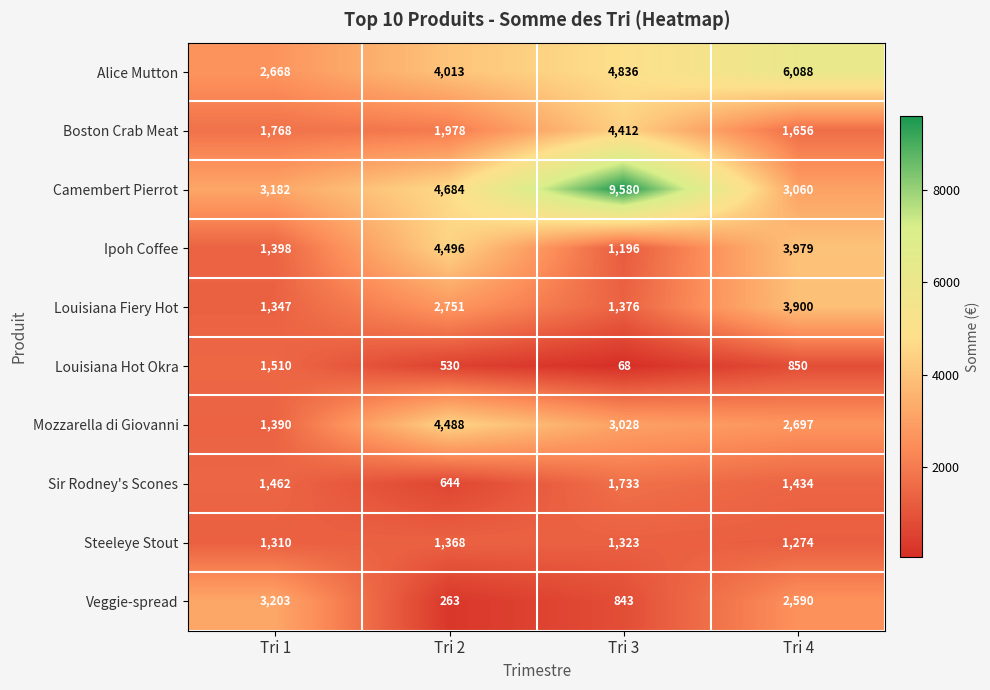

Rank the series at Tri 4 from lowest to highest value.

Louisiana Hot Okra, Steeleye Stout, Sir Rodney's Scones, Boston Crab Meat, Veggie-spread, Mozzarella di Giovanni, Camembert Pierrot, Louisiana Fiery Hot, Ipoh Coffee, Alice Mutton